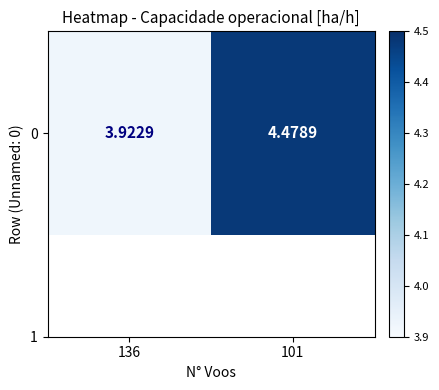

True or false: the data shows 4.5 at 101.

True